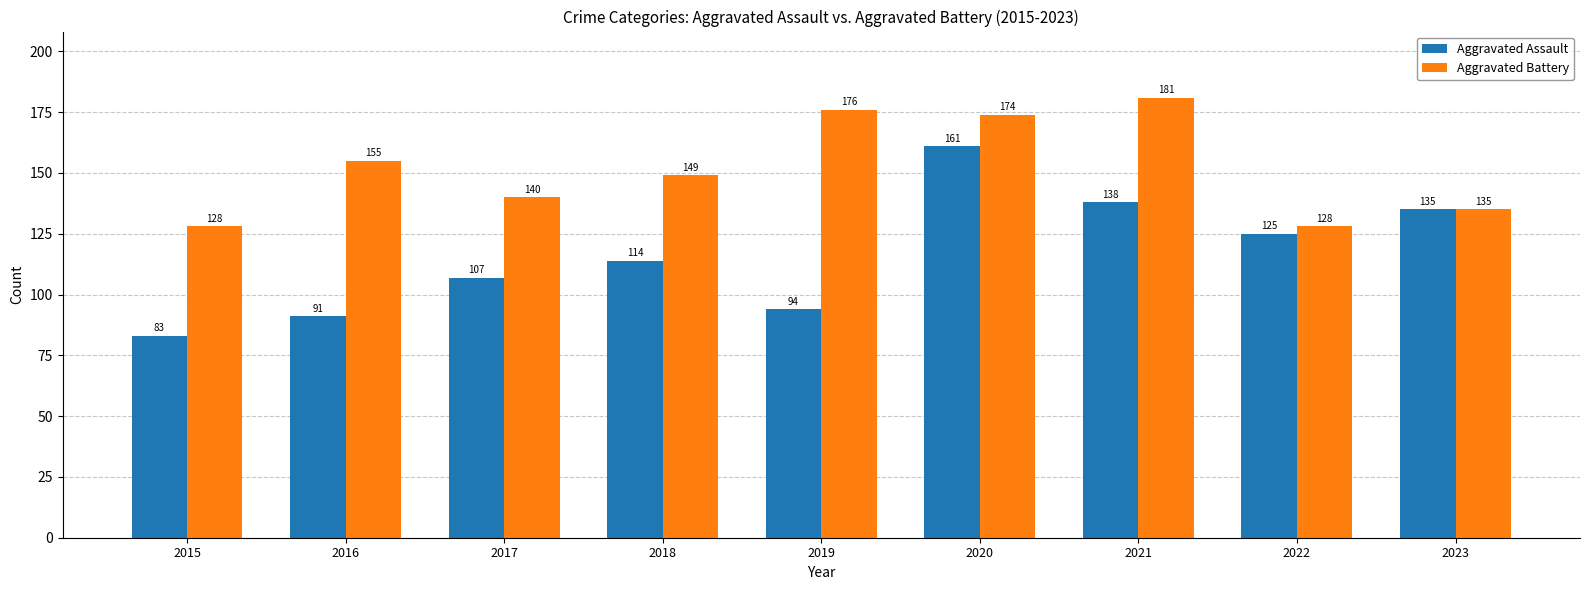

At which category is the sum across all series the highest?

2020